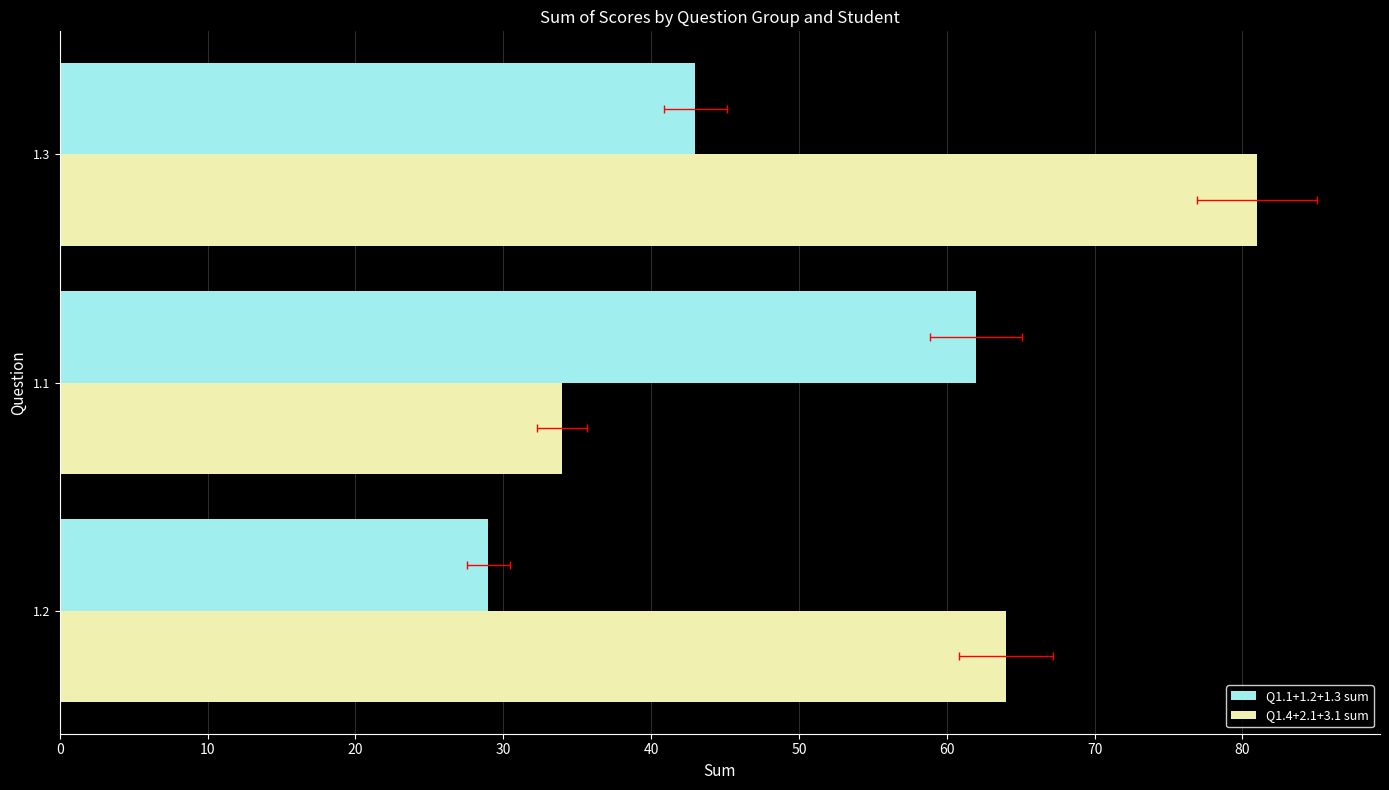

Is it true that Q1.4+2.1+3.1 sum equals 37 at 1.2?

False